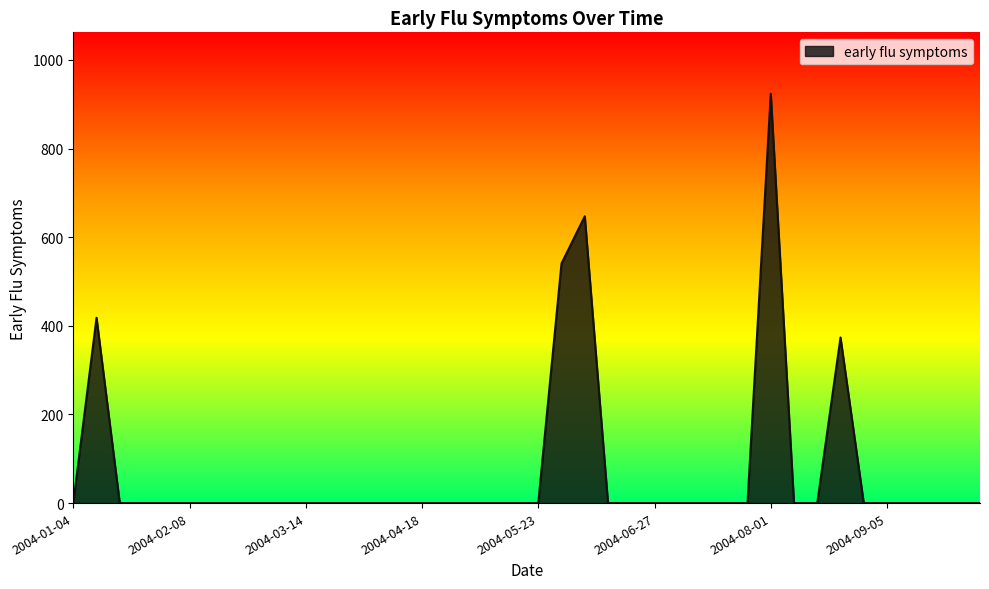

What is the difference between the maximum and minimum values?

923.7